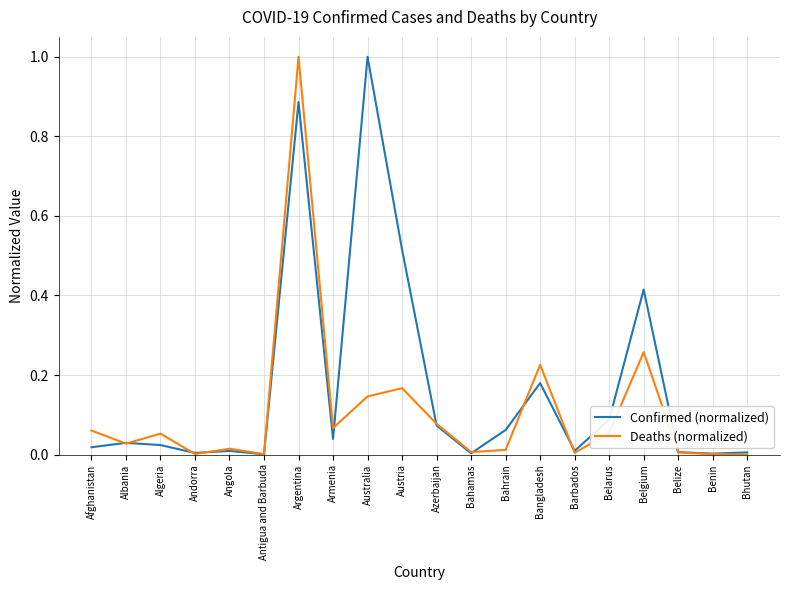

Is it true that Confirmed (normalized) equals 0.7 at Belgium?

False